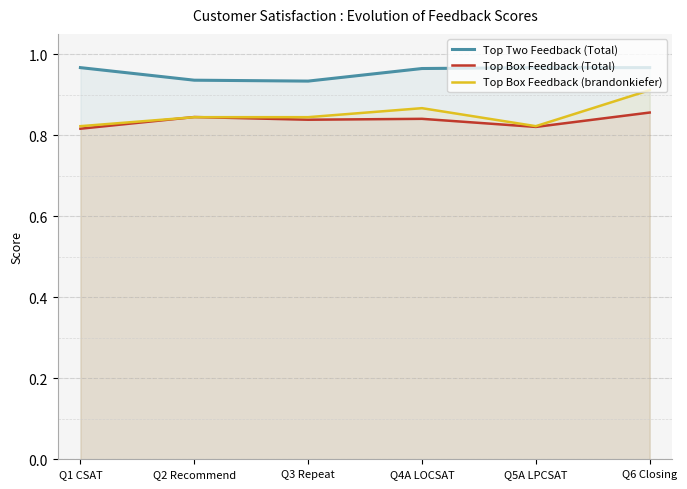

At which category is the sum across all series the highest?

Q6 Closing